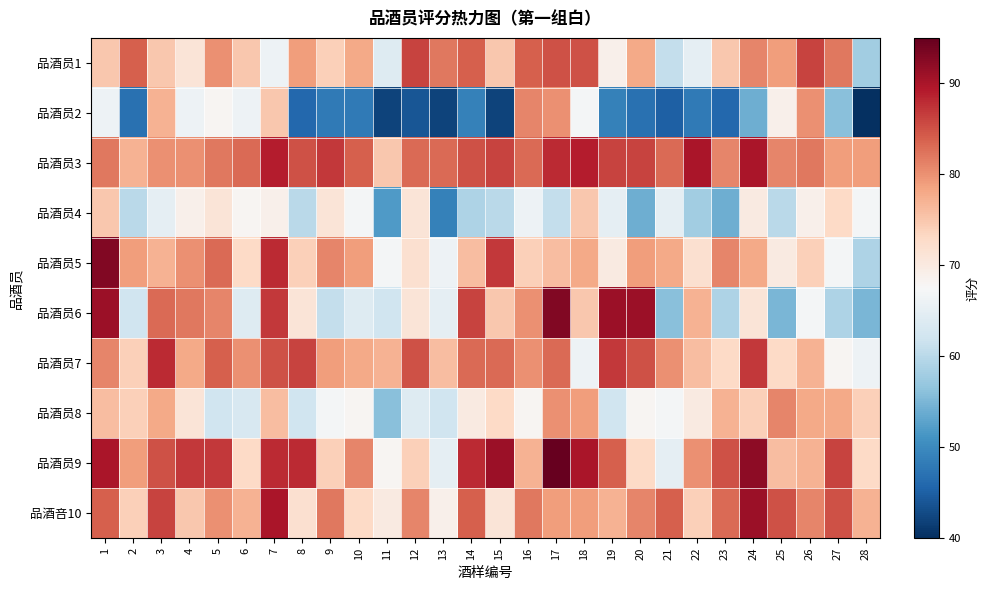

Reading left to right, extract all data points from this chart.

品酒员1: 1=75	2=84	3=75	4=71	5=80	6=75	7=66	8=79	9=74	10=78	11=64	12=86	13=82	14=84	15=75	16=84	17=85	18=85	19=69	20=78	21=61	22=65	23=75	24=81	25=79	26=86	27=82	28=58
品酒员2: 1=66	2=47	3=77	4=66	5=68	6=66	7=75	8=46	9=48	10=48	11=42	12=44	13=42	14=49	15=42	16=81	17=80	18=67	19=49	20=47	21=45	22=48	23=46	24=54	25=69	26=80	27=56	28=40
品酒员3: 1=82	2=77	3=80	4=80	5=82	6=83	7=89	8=85	9=87	10=84	11=75	12=83	13=83	14=85	15=86	16=83	17=88	18=89	19=86	20=86	21=83	22=90	23=81	24=90	25=81	26=82	27=79	28=79
品酒员4: 1=75	2=60	3=65	4=69	5=71	6=68	7=69	8=60	9=71	10=67	11=52	12=71	13=49	14=59	15=60	16=66	17=61	18=75	19=65	20=54	21=65	22=58	23=54	24=70	25=60	26=69	27=73	28=67
品酒员5: 1=93	2=79	3=77	4=80	5=83	6=73	7=88	8=74	9=81	10=79	11=67	12=72	13=66	14=76	15=87	16=74	17=76	18=78	19=70	20=79	21=78	22=72	23=81	24=78	25=70	26=74	27=67	28=59
品酒员6: 1=91	2=62	3=83	4=82	5=81	6=64	7=87	8=71	9=61	10=64	11=62	12=71	13=65	14=86	15=75	16=80	17=93	18=75	19=91	20=91	21=56	22=77	23=59	24=71	25=55	26=67	27=59	28=55
品酒员7: 1=81	2=74	3=88	4=78	5=84	6=80	7=85	8=86	9=79	10=78	11=77	12=85	13=76	14=83	15=83	16=80	17=83	18=66	19=87	20=85	21=80	22=76	23=73	24=87	25=73	26=77	27=68	28=66
品酒员8: 1=76	2=74	3=78	4=71	5=62	6=63	7=76	8=62	9=67	10=68	11=56	12=64	13=62	14=70	15=73	16=68	17=80	18=79	19=62	20=68	21=67	22=70	23=77	24=74	25=81	26=78	27=78	28=74
品酒员9: 1=90	2=79	3=85	4=87	5=87	6=73	7=88	8=88	9=74	10=81	11=68	12=74	13=65	14=88	15=91	16=77	17=95	18=90	19=84	20=73	21=65	22=80	23=85	24=92	25=76	26=77	27=86	28=73
品酒咅10: 1=84	2=74	3=86	4=75	5=80	6=77	7=90	8=72	9=82	10=73	11=70	12=81	13=69	14=84	15=71	16=82	17=79	18=79	19=77	20=81	21=84	22=74	23=83	24=91	25=85	26=81	27=85	28=77